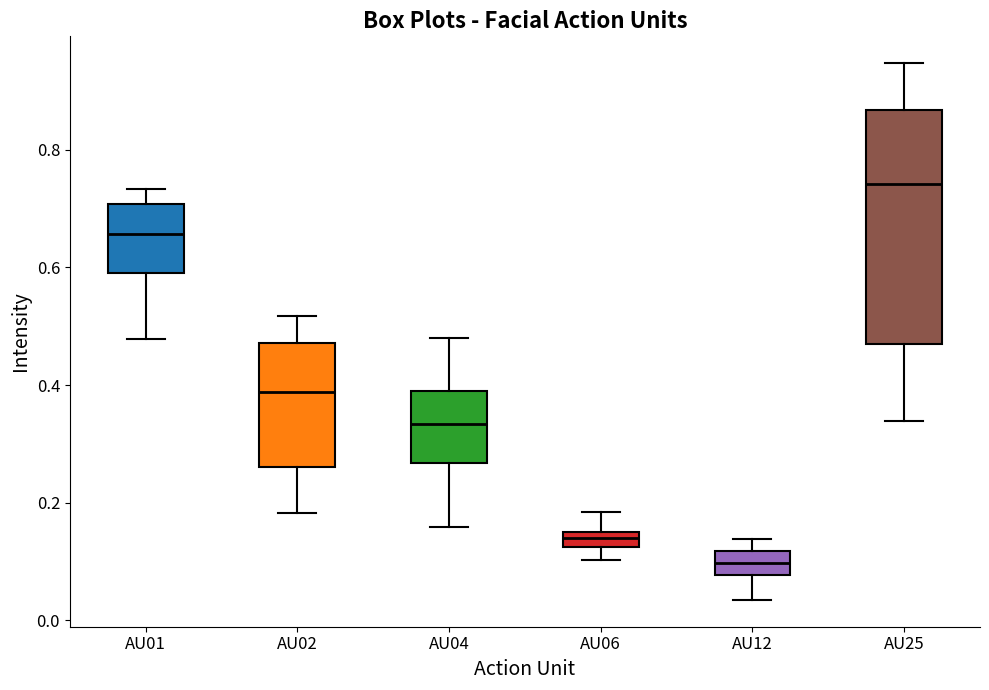

Where is the lower edge of the box for AU12 on the y-axis? The values are not printed on the chart, so give them approximately, as read against the axis.

0.08